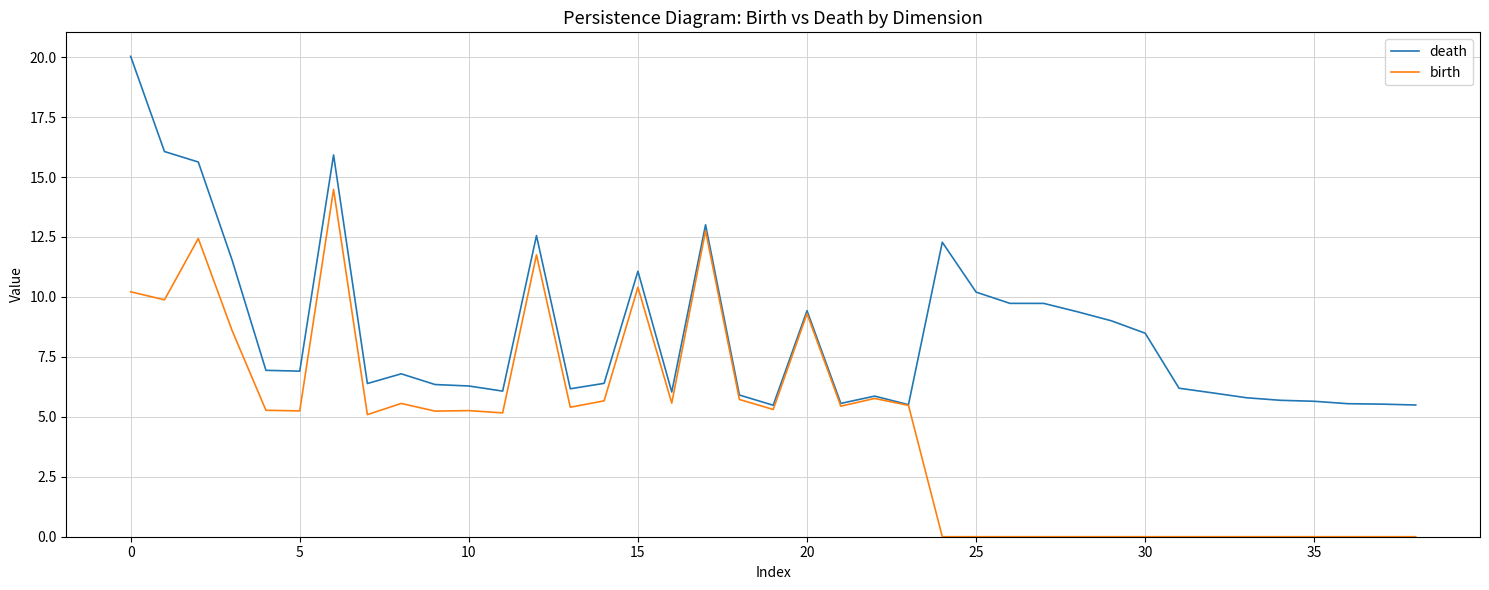

What is the highest value of the death series?

20.0